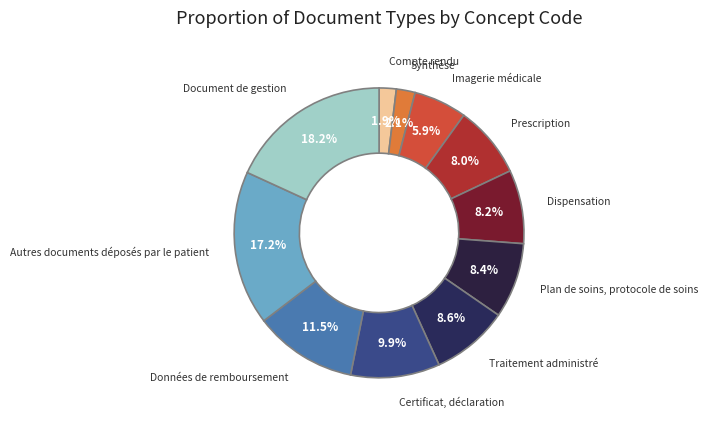

Does Document de gestion represent more than half of the total?

No